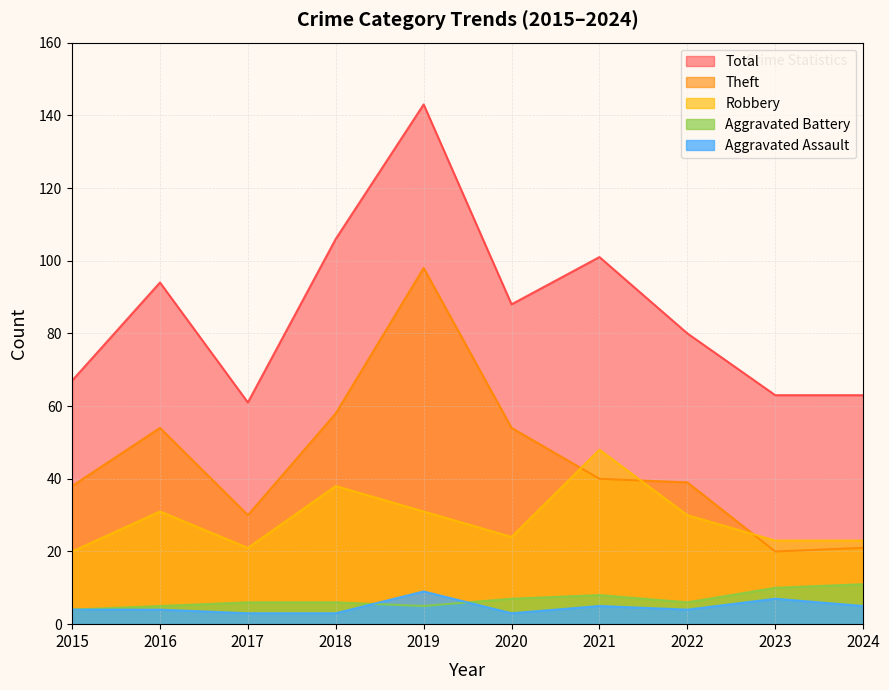

What is the value of the Total point at the 8th from the left?

80